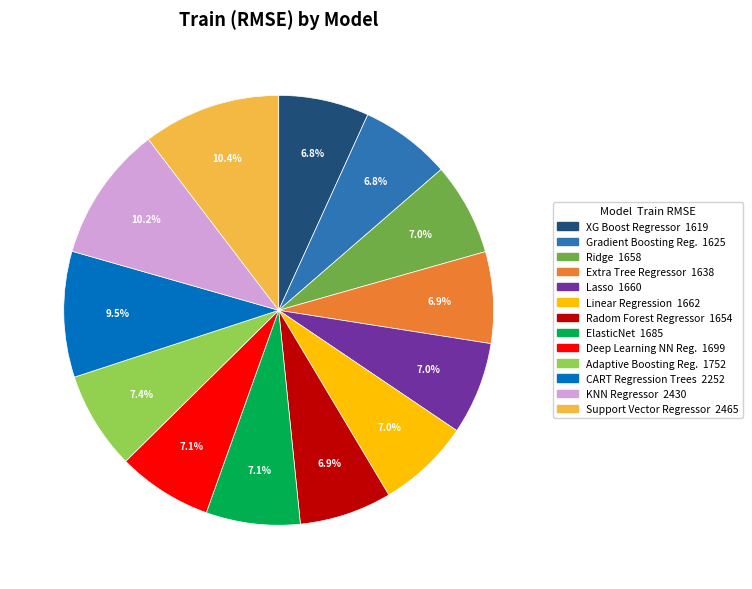

Is there a majority slice in this chart?

No